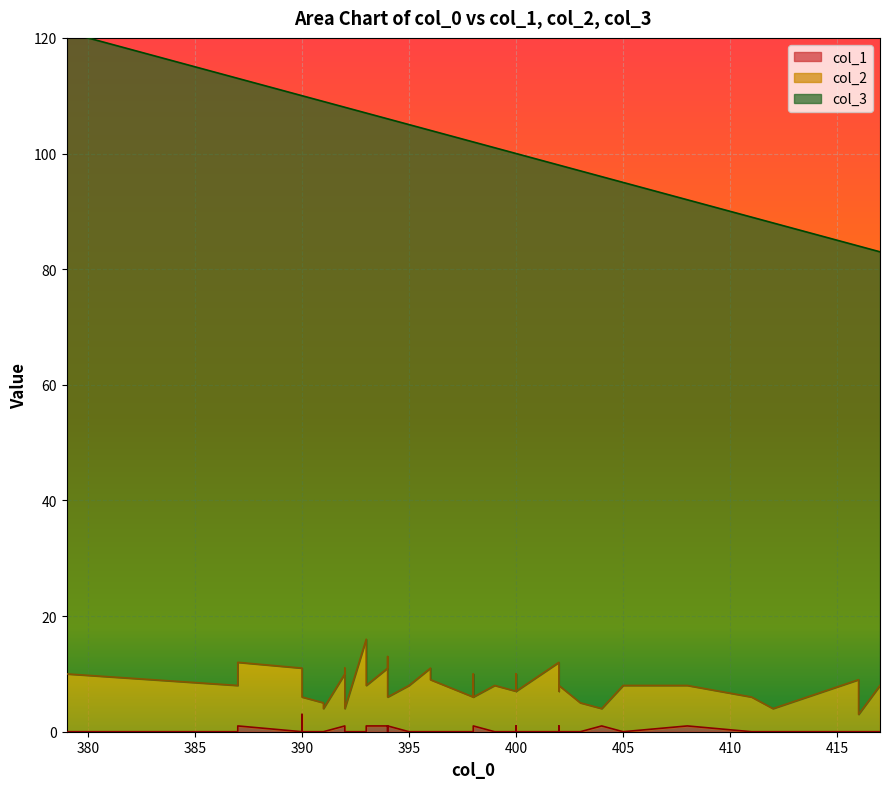

True or false: col_3 and col_1 cross at least once.

False